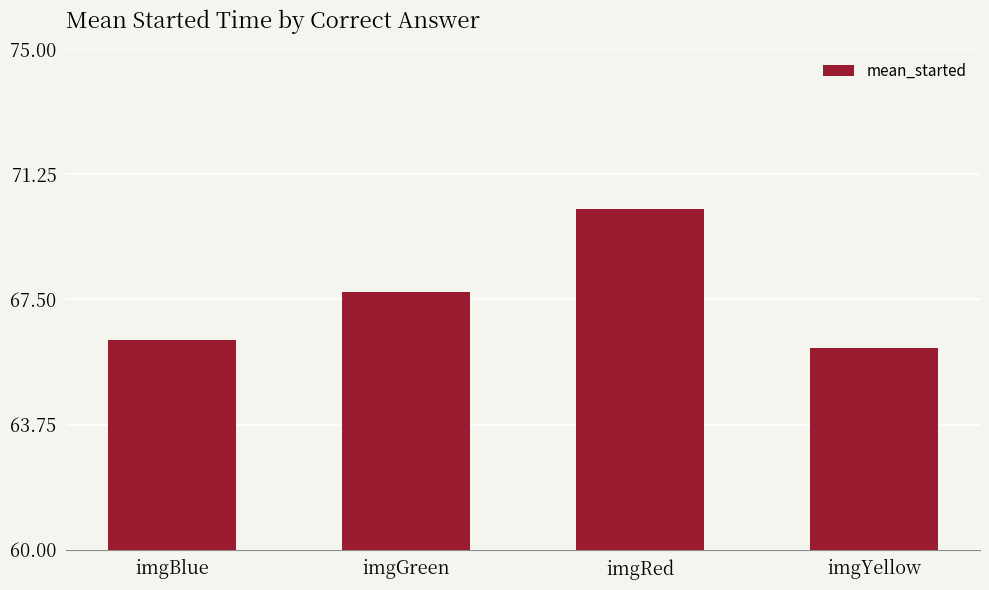

List the labels in order of value, smallest first.

imgYellow, imgBlue, imgGreen, imgRed